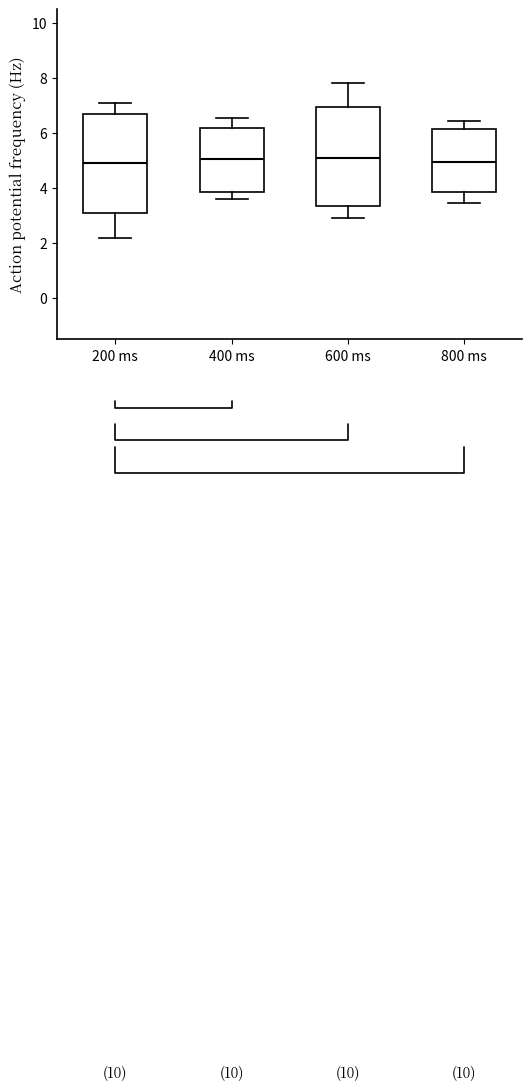

Reading left to right, transcribe this box plot: for each box, give where its median line is, the range the box spans, and where its two whiskers end, as read against the y-axis. The values are not printed on the chart, so give them approximately, as read against the axis.

200 ms: median 5.0, box 3.0 to 6.6, whiskers 2.2 to 7.0
400 ms: median 5.0, box 3.8 to 6.2, whiskers 3.6 to 6.6
600 ms: median 5.0, box 3.4 to 7.0, whiskers 3.0 to 7.8
800 ms: median 5.0, box 3.8 to 6.2, whiskers 3.4 to 6.4